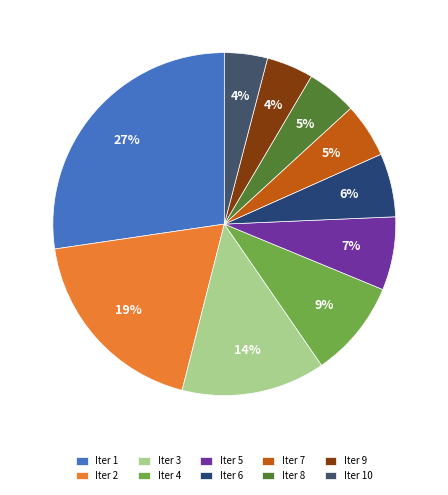

To the nearest percent, what portion does Iter 3 represent?

14%